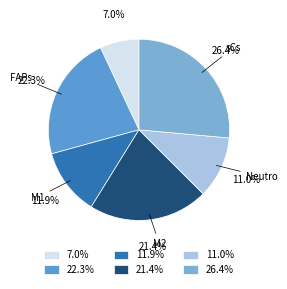

To the nearest percent, what is the difference between the largest and smallest slice percentages?

19%